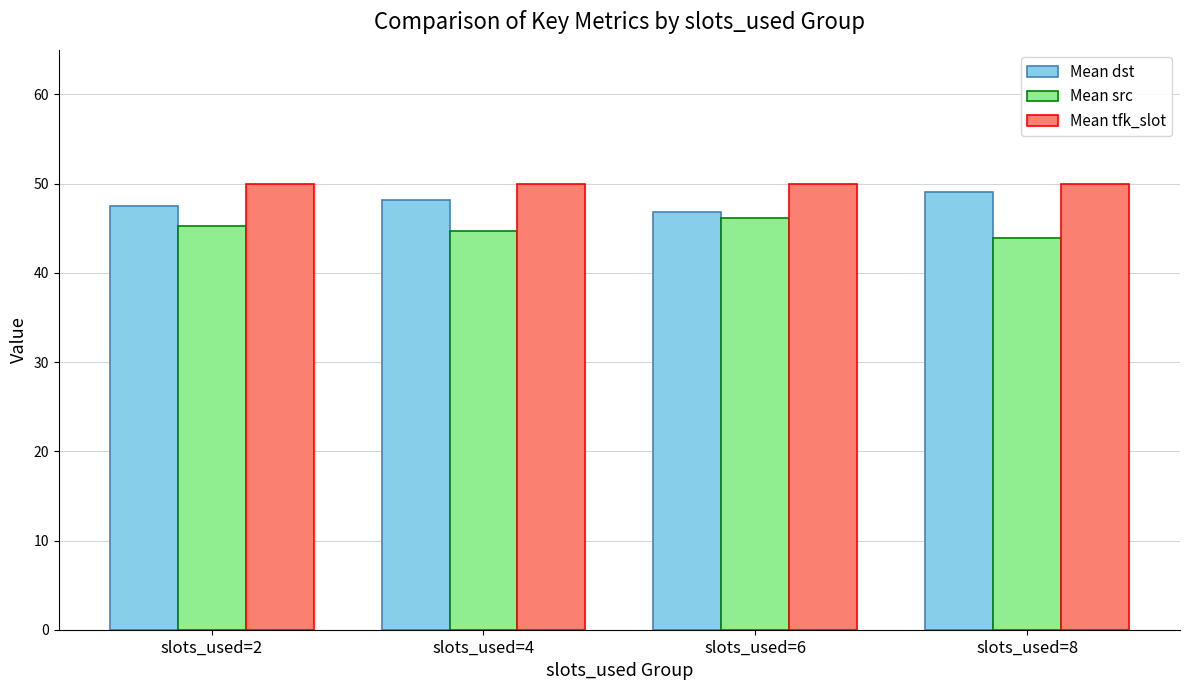

Rank the series by their maximum value, from lowest to highest.

Mean src, Mean dst, Mean tfk_slot